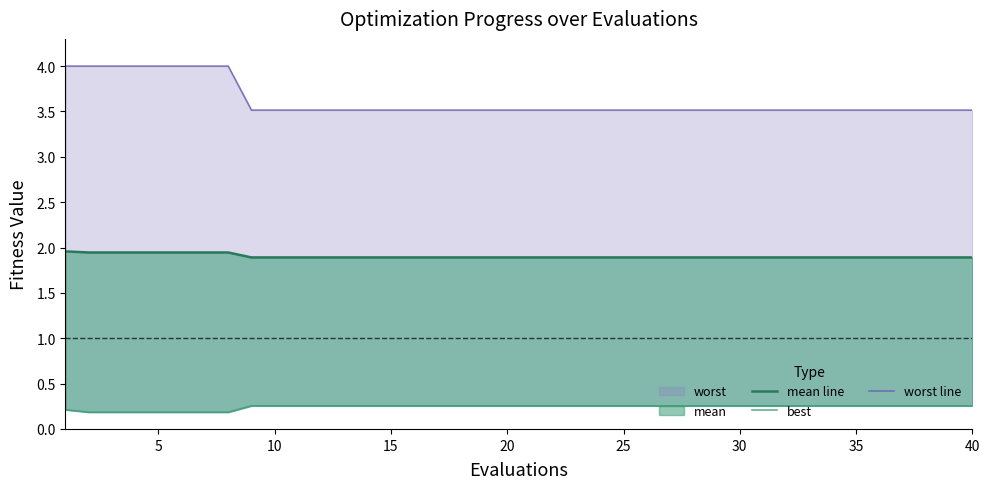

What is the highest value of the best series?

0.3